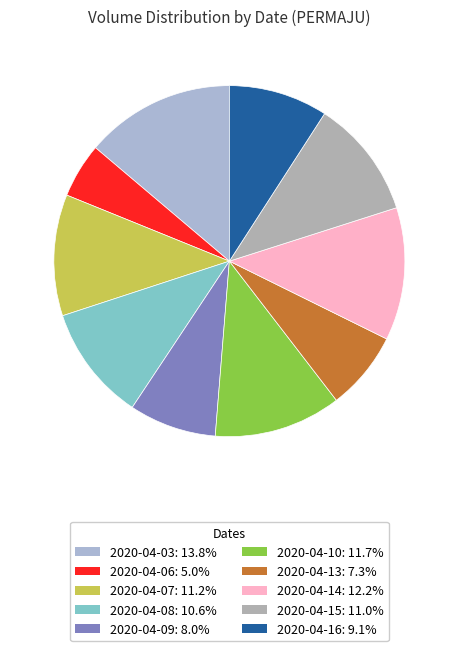

Combined, what portion of the pie is 2020-04-09 and 2020-04-15?

19.0%